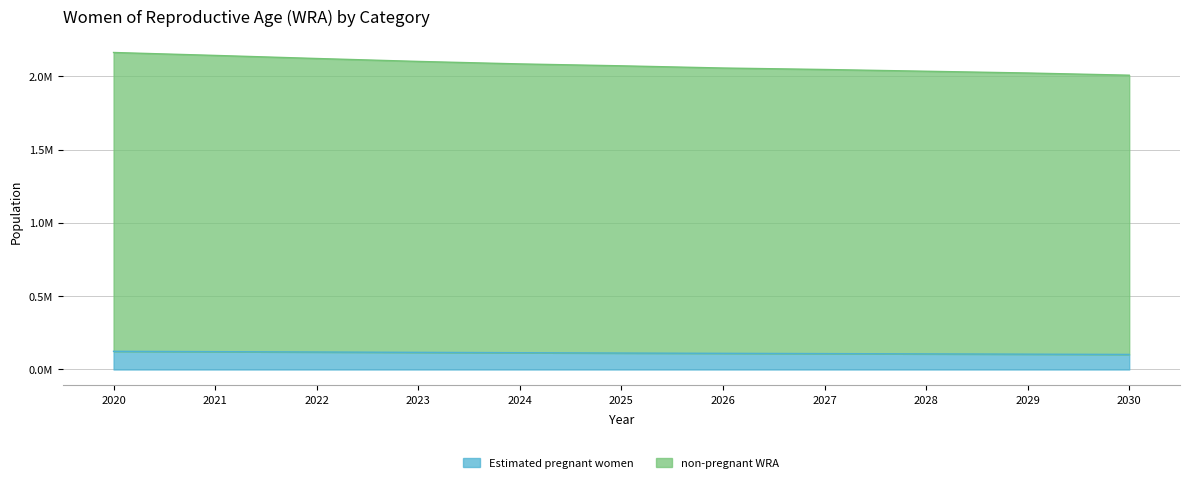

What is the sum of all Estimated pregnant women values?

1241972.8